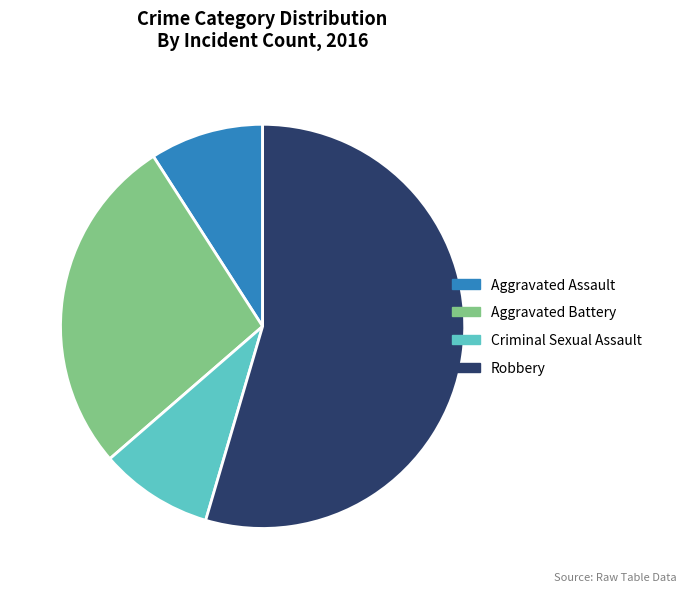

Between Aggravated Assault and Aggravated Battery, which is larger?

Aggravated Battery